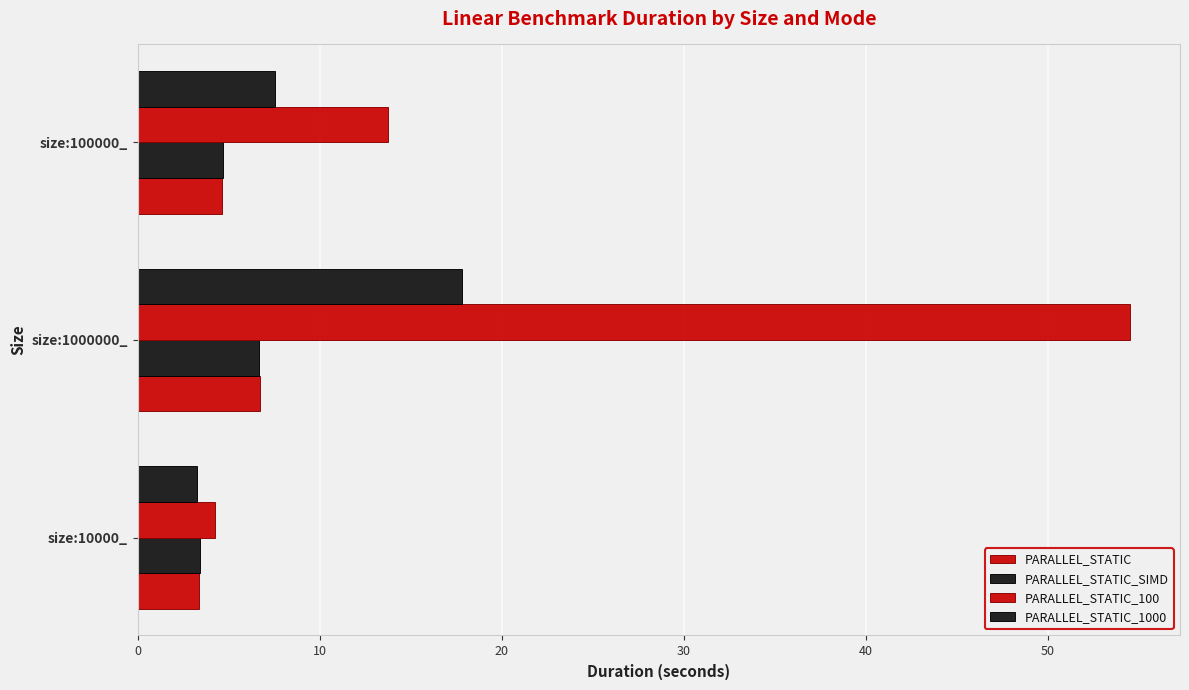

Count the number of categories in the chart.

3